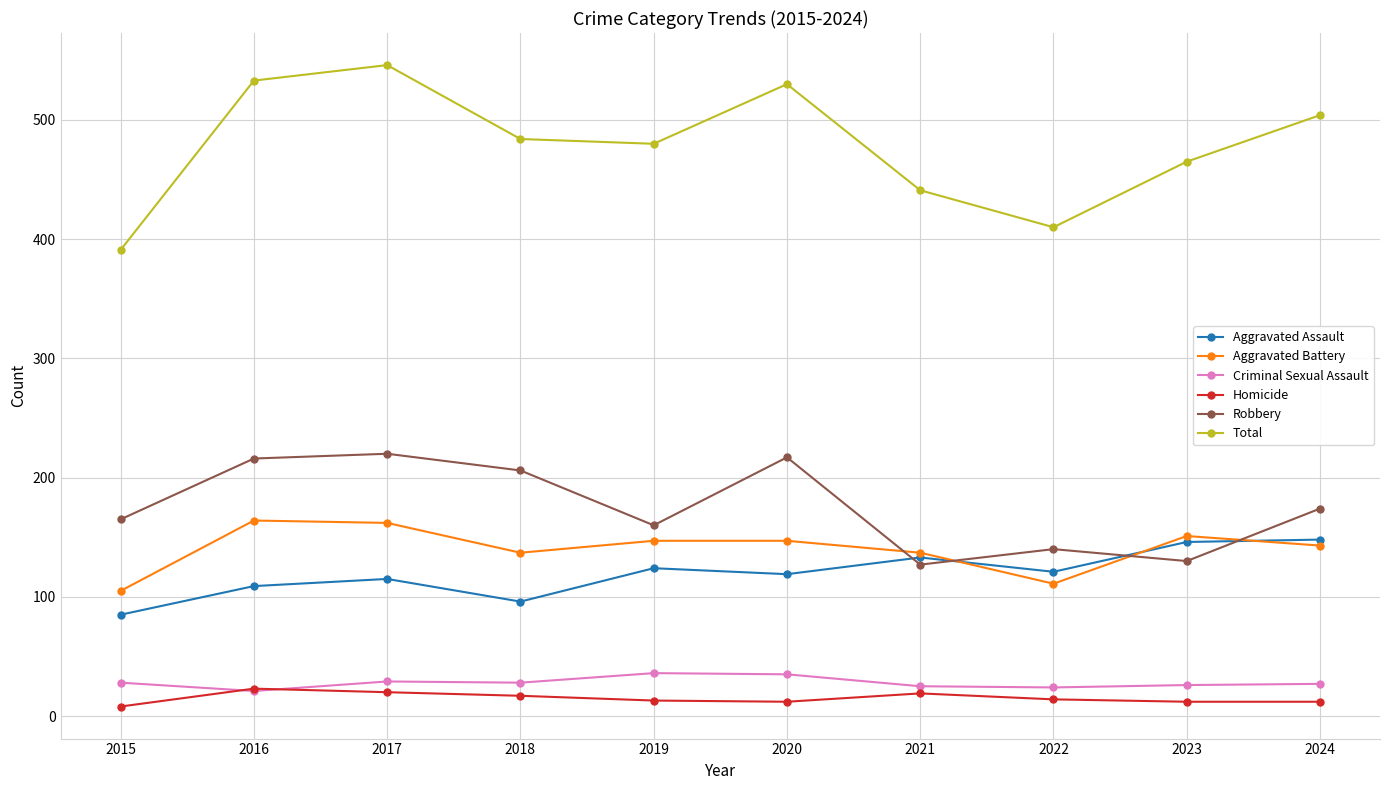

What value does the Robbery series have at 2021, to the nearest 10?

130